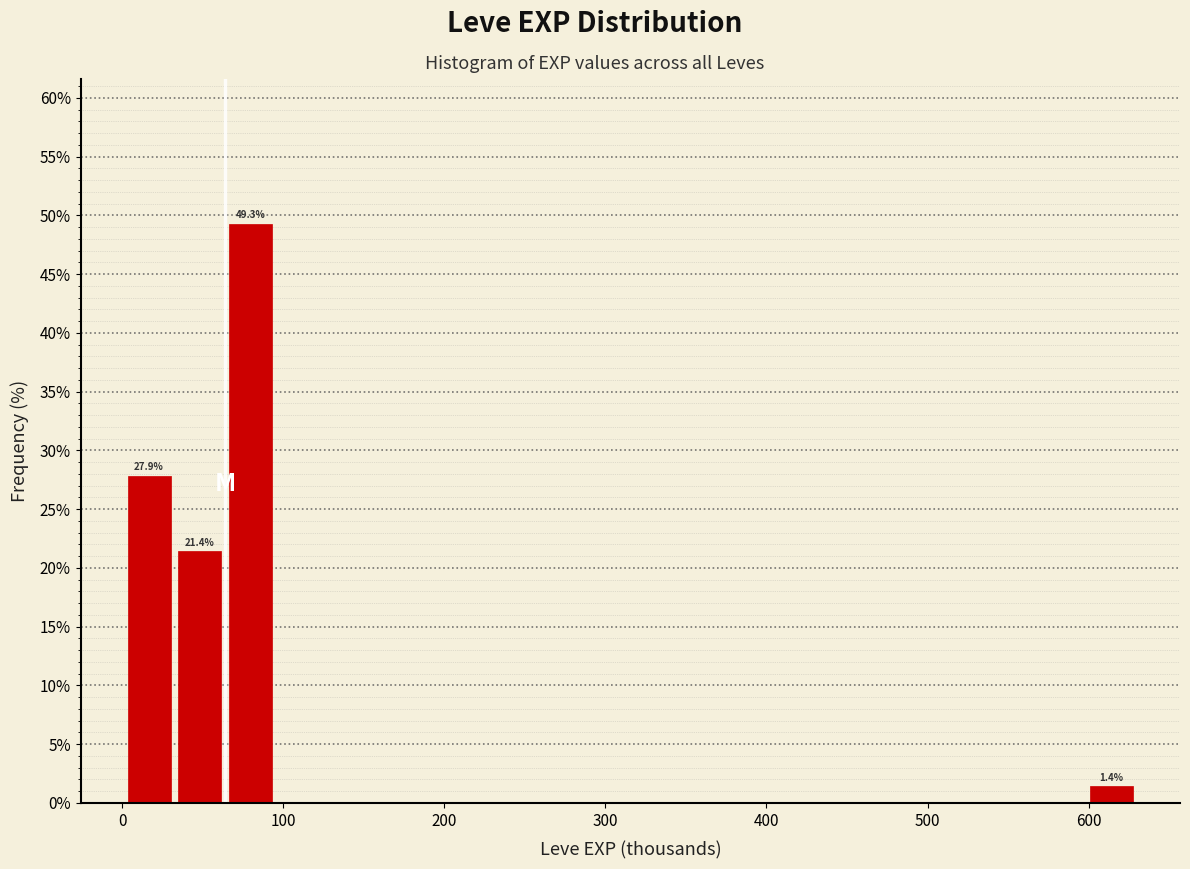

Around what value on the x-axis is the tallest bar? Give the approximate position of its centre, as read against the axis.

80